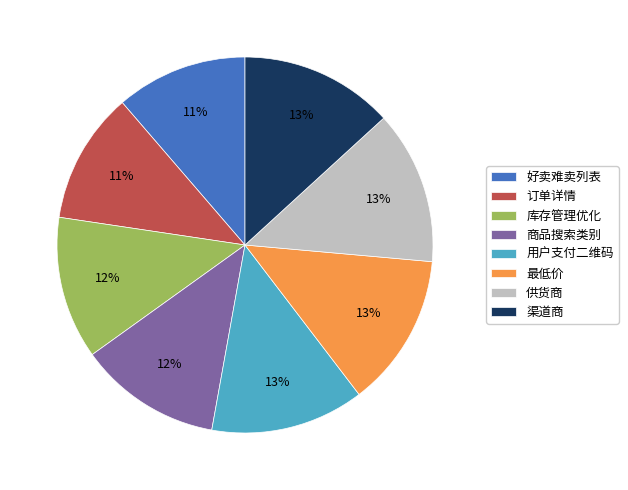

True or false: 订单详情 accounts for 20% of the total.

False